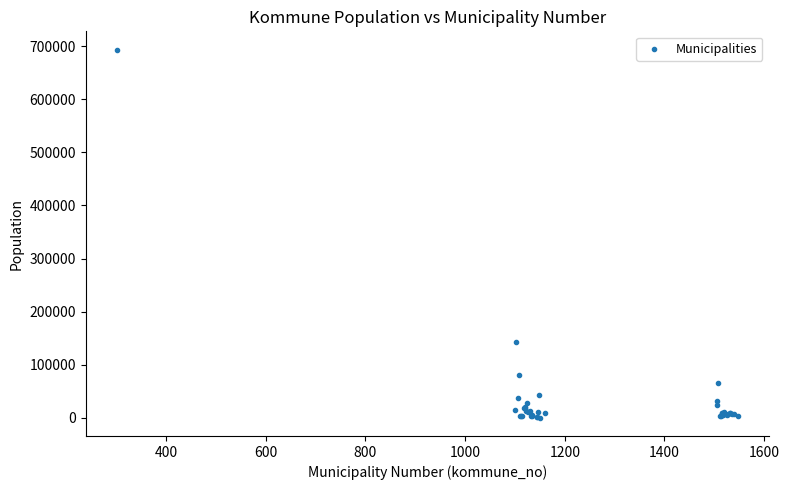

What Y value in the scatter plot is closest to 346846?

143574